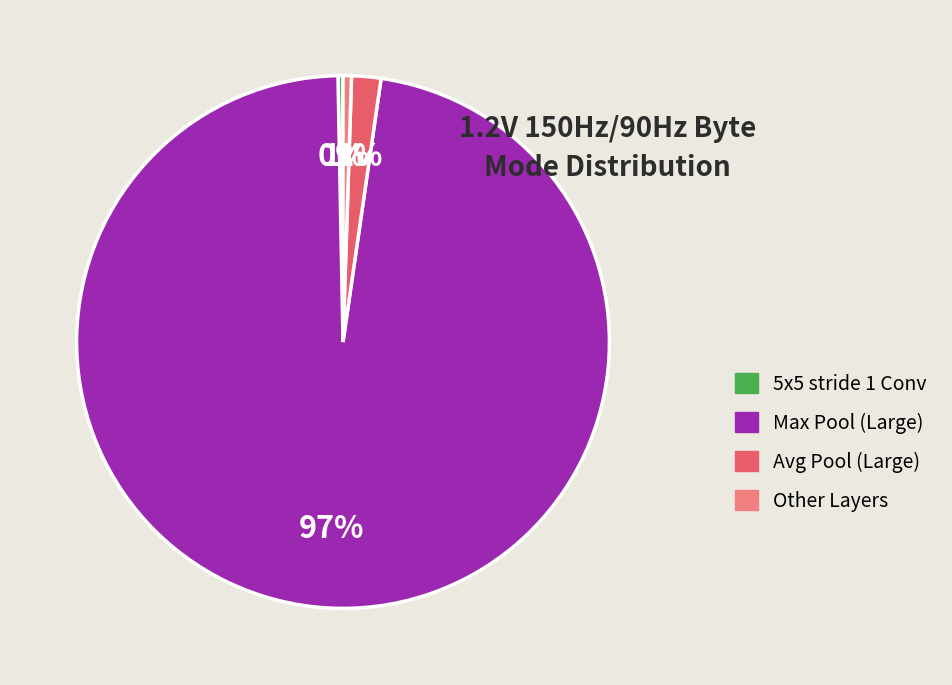

To the nearest percent, what is the average slice percentage?

25%